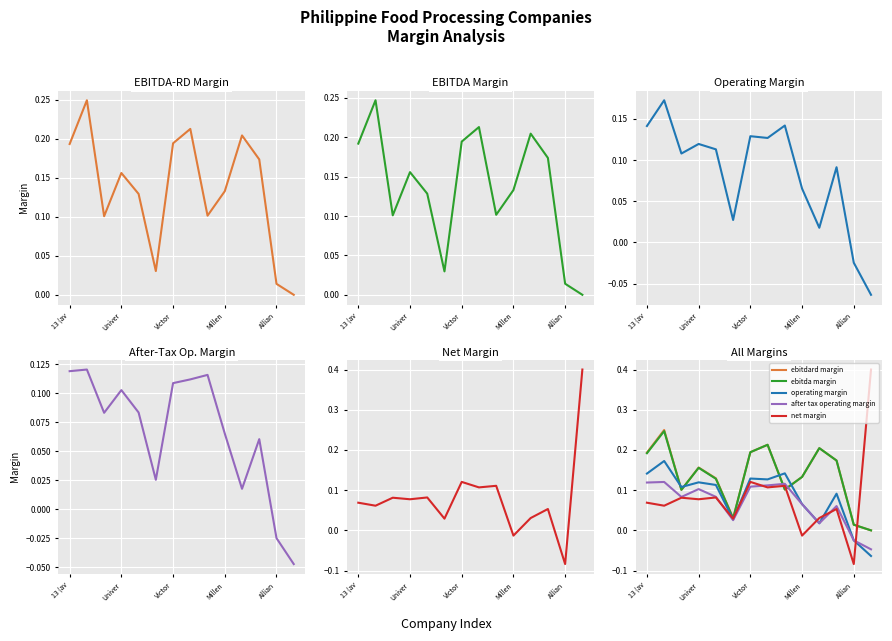

What is the difference between the ebitdard margin values at Victor and Millen?

0.1